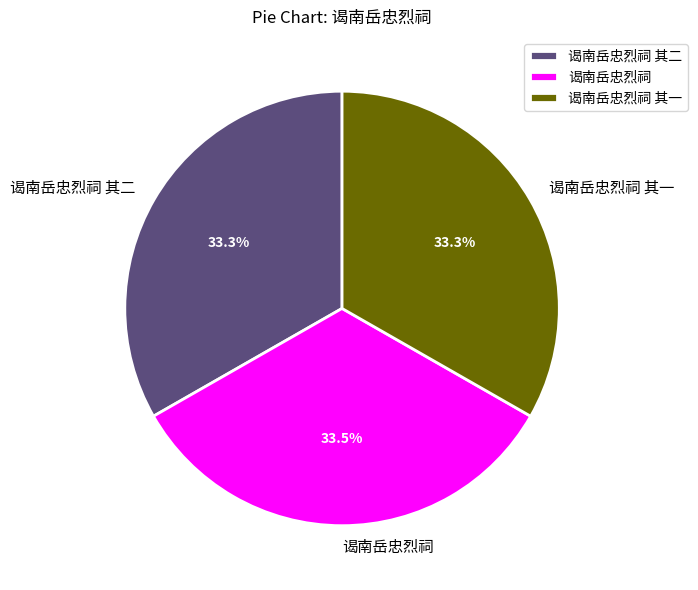

True or false: 谒南岳忠烈祠 其二 accounts for 48% of the total.

False